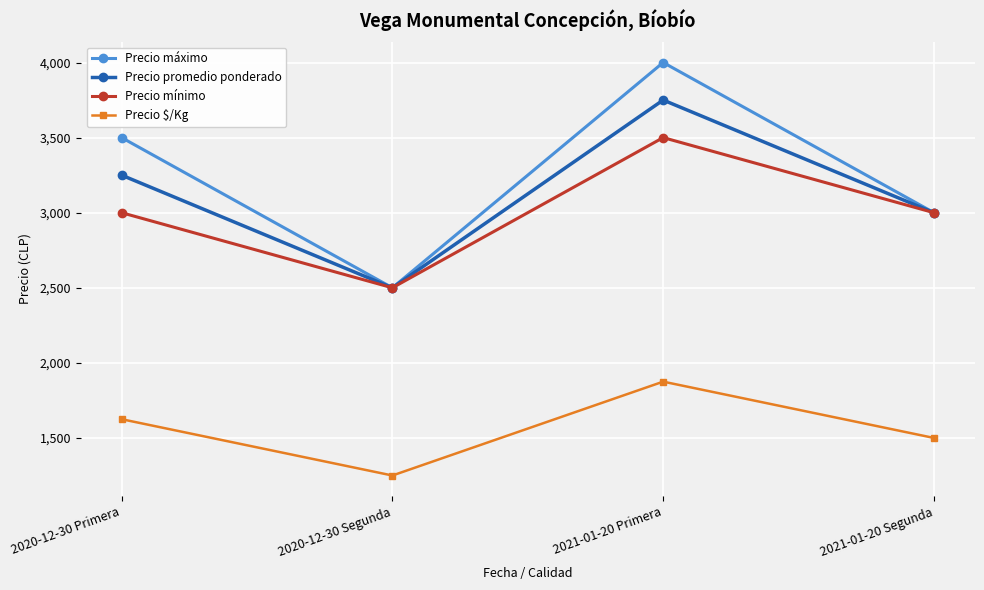

True or false: Precio mínimo and Precio $/Kg intersect in this chart.

False